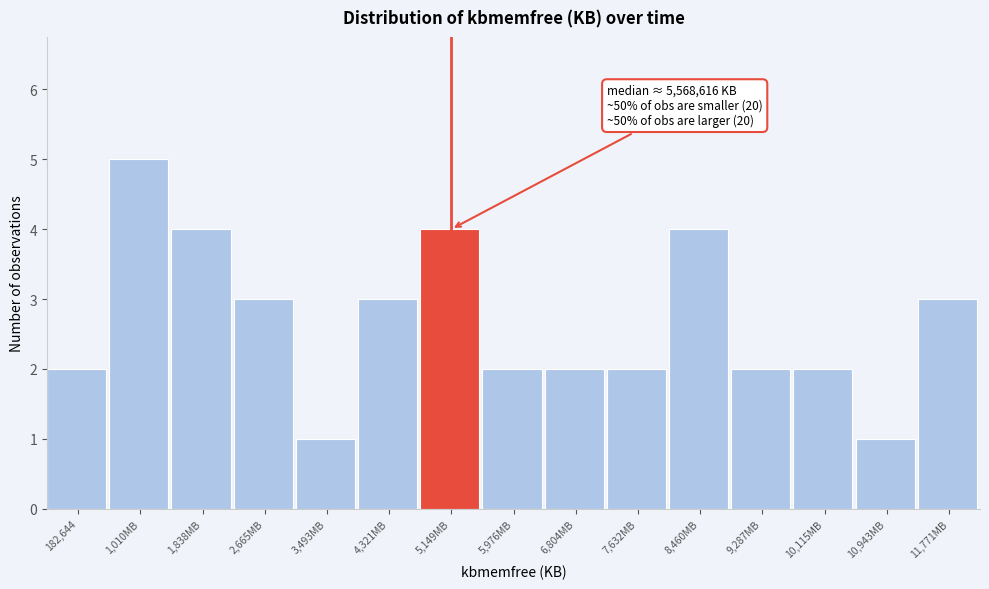

Reading right to left, transcribe all the data shown in this chart.

3	1	2	2	4	2	2	2	4	3	1	3	4	5	2